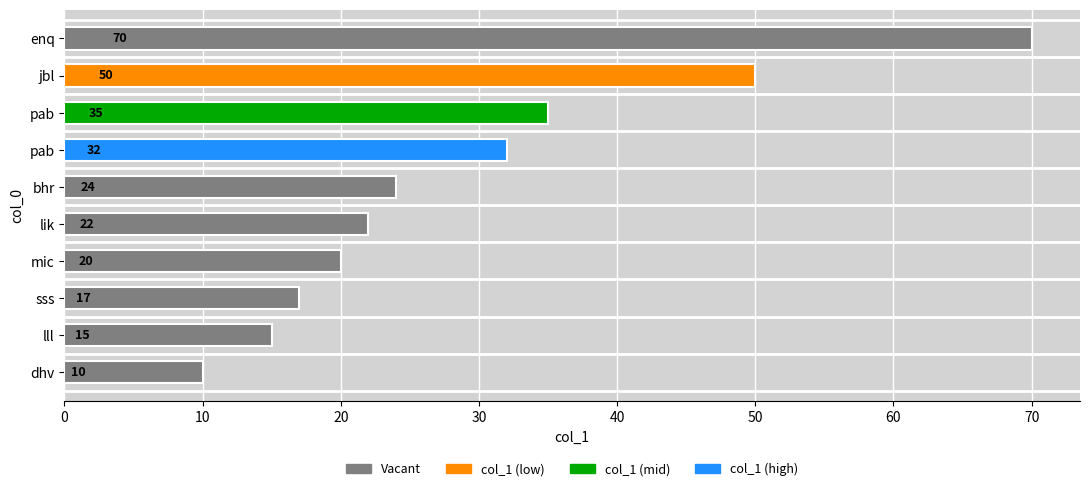

What is the maximum value shown in the chart?

70